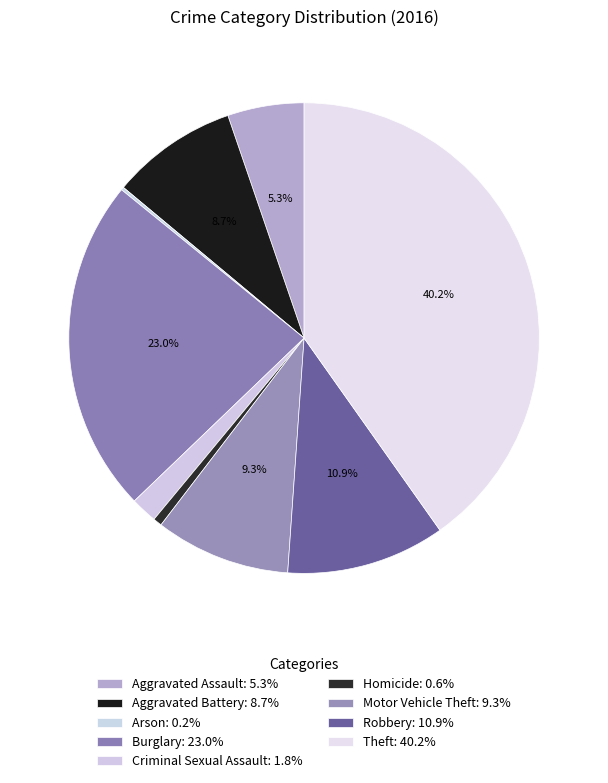

Is it true that Aggravated Battery is 2% of the pie?

False